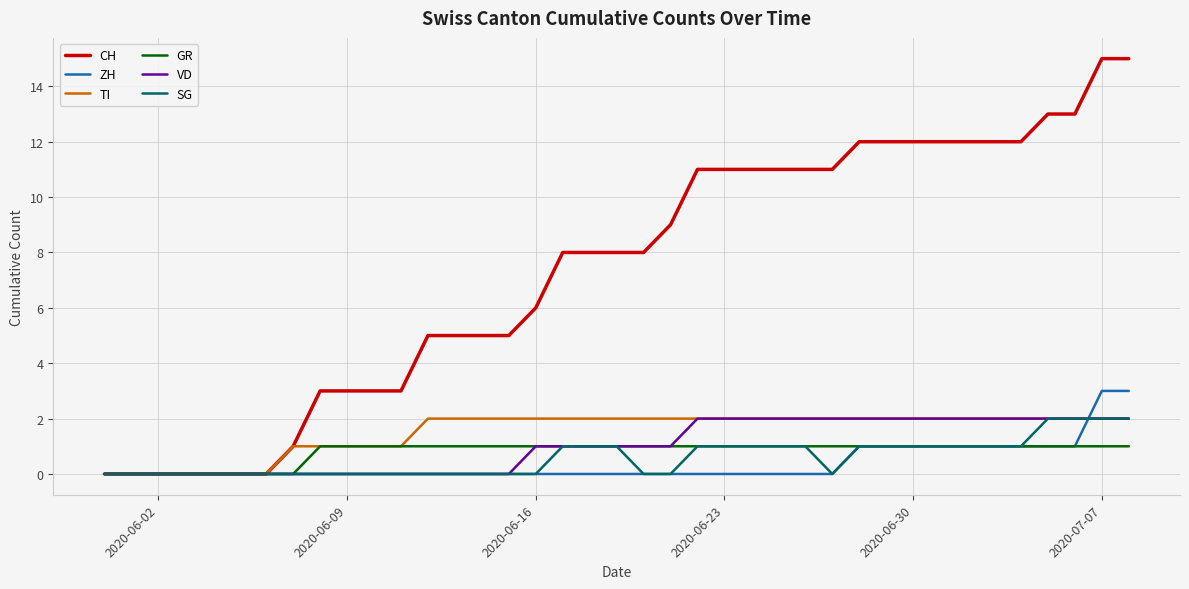

What are all the series names shown in the legend?

CH, ZH, TI, GR, VD, SG